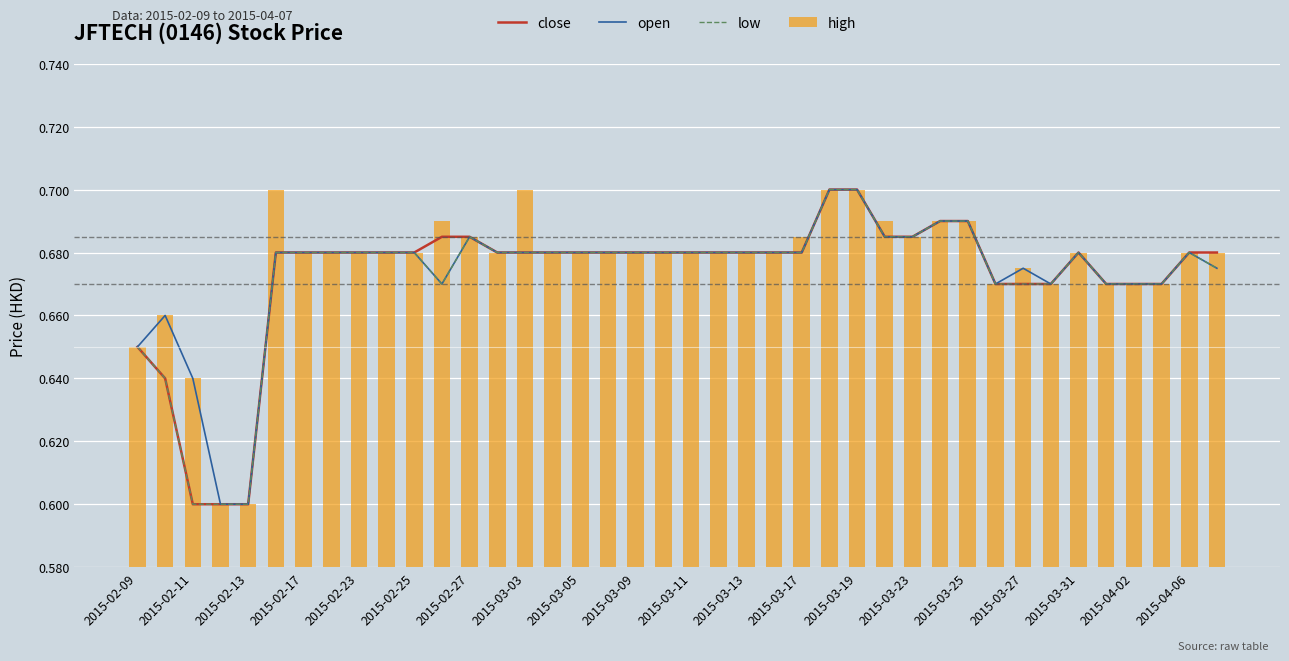

Between 2015-03-09 and 2015-04-06, which is larger?

2015-03-09